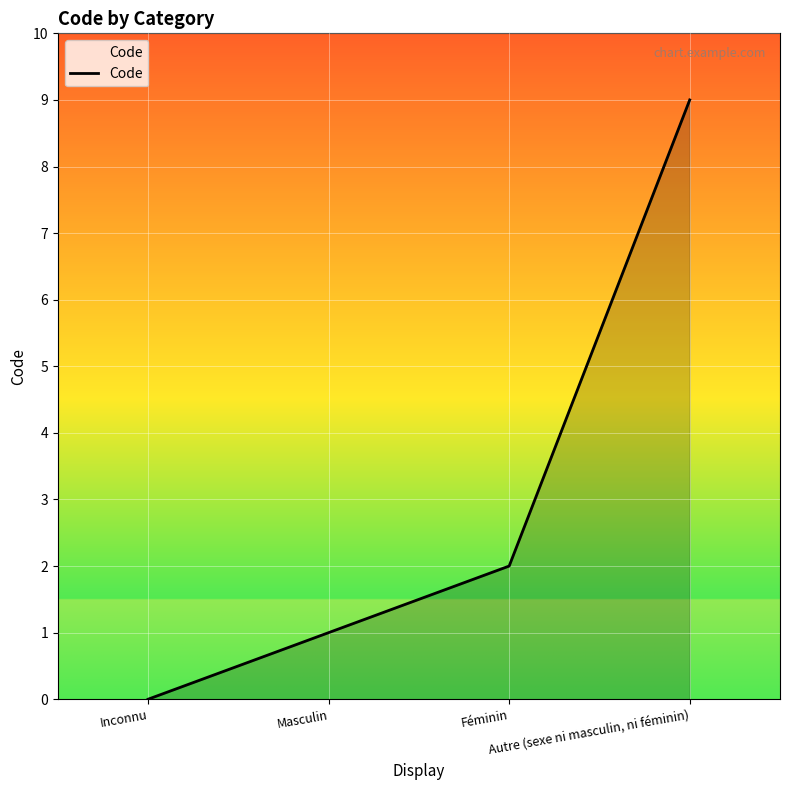

Which has a higher value, Autre (sexe ni masculin, ni féminin) or Inconnu?

Autre (sexe ni masculin, ni féminin)